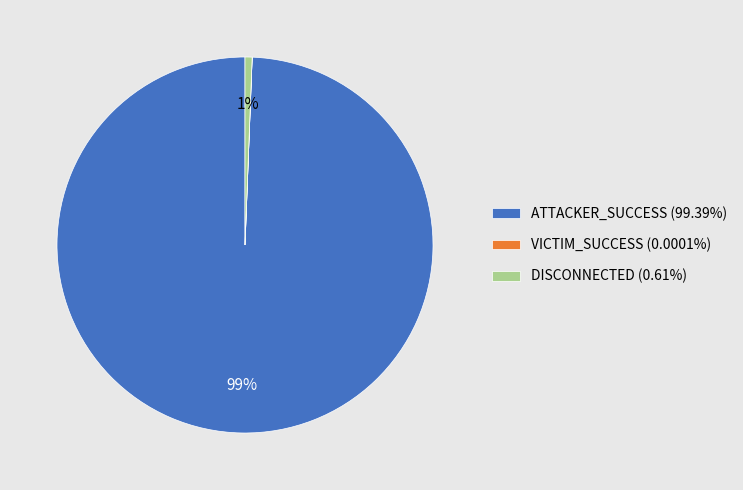

What is the majority slice?

ATTACKER_SUCCESS